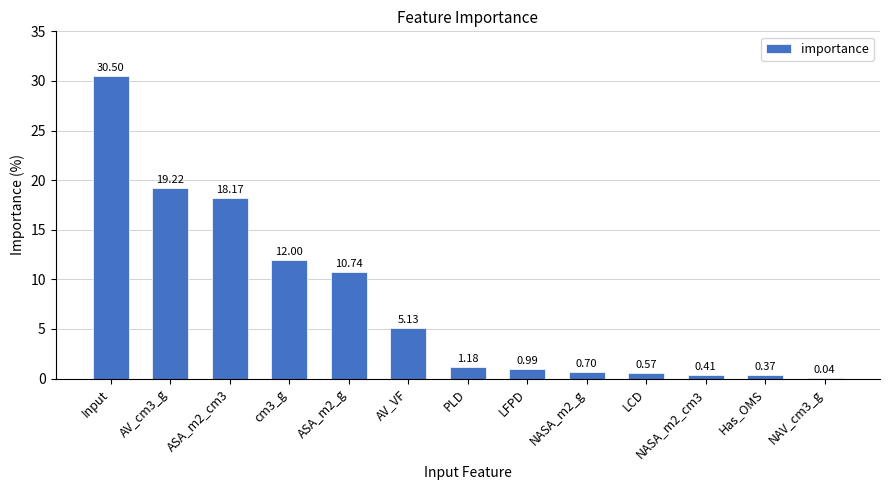

What is the change in value from Has_OMS to NAV_cm3_g?

-0.3